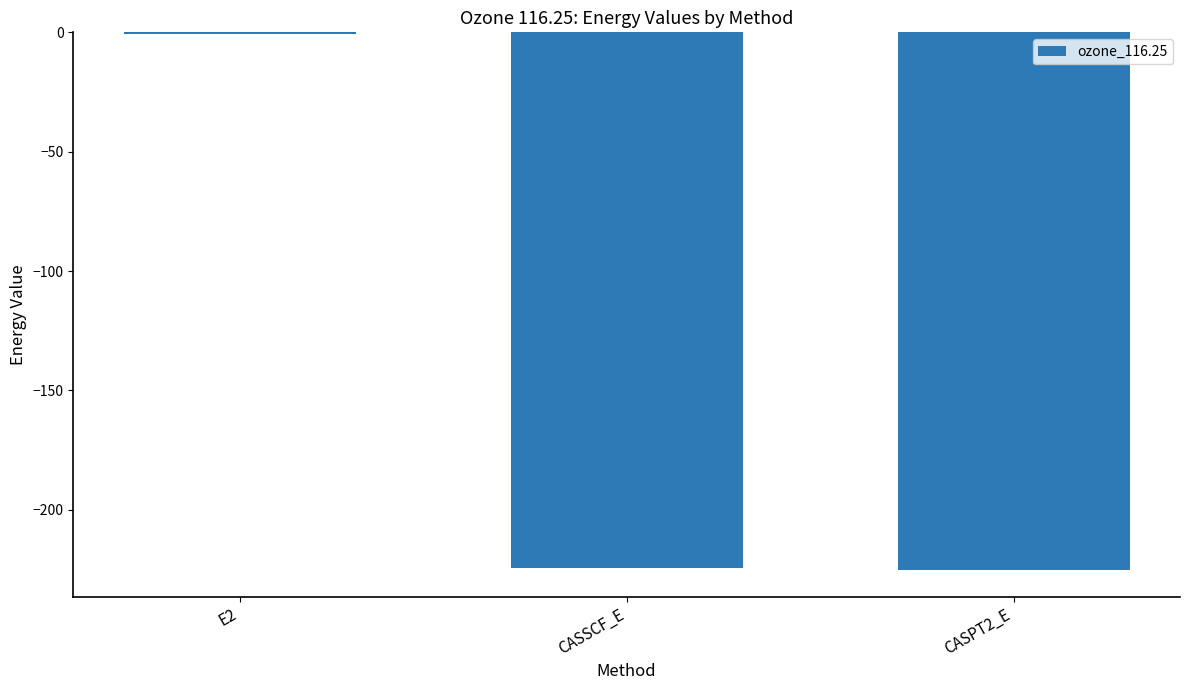

What is the greatest value displayed?

-0.5